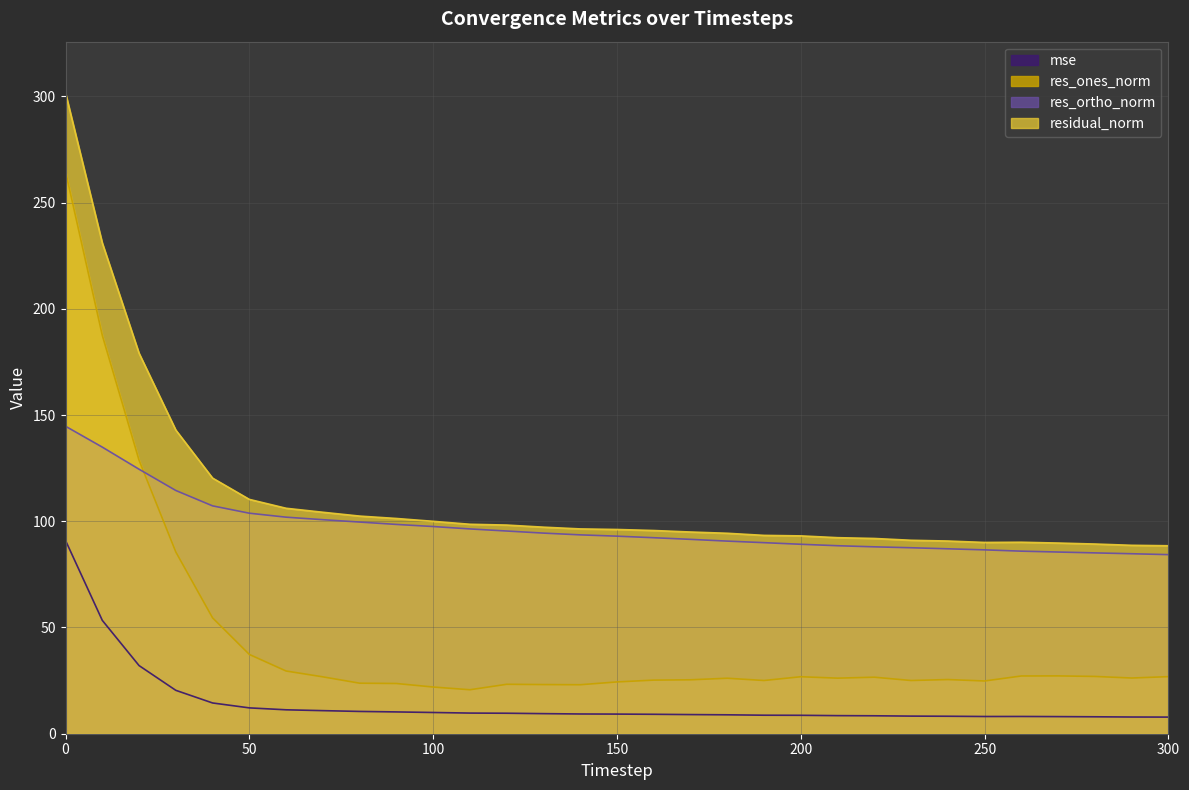

Reading left to right, transcribe all the data shown in this chart.

mse: 0=91.0	10=53.4	20=32.1	30=20.4	40=14.5	50=12.2	60=11.3	70=10.9	80=10.5	90=10.3	100=10.0	110=9.7	120=9.6	130=9.4	140=9.3	150=9.2	160=9.1	170=9.0	180=8.9	190=8.7	200=8.7	210=8.5	220=8.4	230=8.3	240=8.2	250=8.1	260=8.1	270=8.1	280=8.0	290=7.9	300=7.8
res_ones_norm: 0=264.6	10=187.5	20=128.7	30=85.5	40=54.5	50=37.3	60=29.5	70=26.8	80=23.8	90=23.6	100=22.0	110=20.7	120=23.3	130=23.1	140=23.1	150=24.4	160=25.2	170=25.4	180=26.1	190=25.0	200=26.8	210=26.2	220=26.6	230=25.0	240=25.5	250=24.8	260=27.2	270=27.2	280=27.0	290=26.2	300=26.9
res_ortho_norm: 0=144.7	10=134.9	20=124.5	30=114.5	40=107.2	50=103.8	60=101.9	70=100.7	80=99.6	90=98.5	100=97.5	110=96.4	120=95.4	130=94.4	140=93.6	150=93.0	160=92.2	170=91.5	180=90.7	190=89.9	200=89.2	210=88.5	220=88.0	230=87.5	240=87.0	250=86.5	260=85.9	270=85.5	280=85.1	290=84.7	300=84.3
residual_norm: 0=301.6	10=231.0	20=179.1	30=142.9	40=120.3	50=110.3	60=106.1	70=104.2	80=102.4	90=101.3	100=100.0	110=98.6	120=98.2	130=97.2	140=96.4	150=96.1	160=95.6	170=94.9	180=94.3	190=93.3	200=93.1	210=92.3	220=91.9	230=91.0	240=90.7	250=90.0	260=90.1	270=89.7	280=89.3	290=88.7	300=88.5